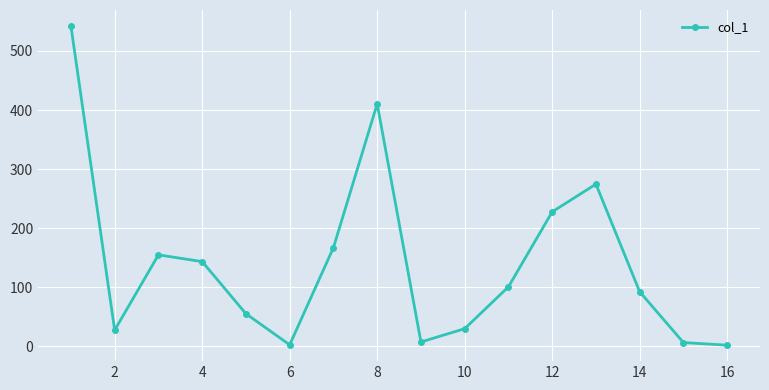

What is the greatest value displayed?

542.3